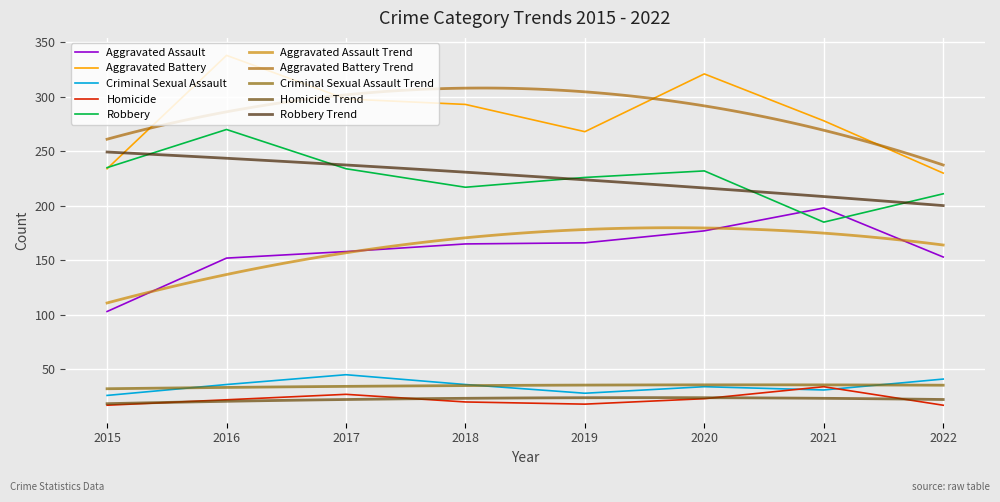

True or false: Aggravated Assault and Criminal Sexual Assault cross at least once.

False